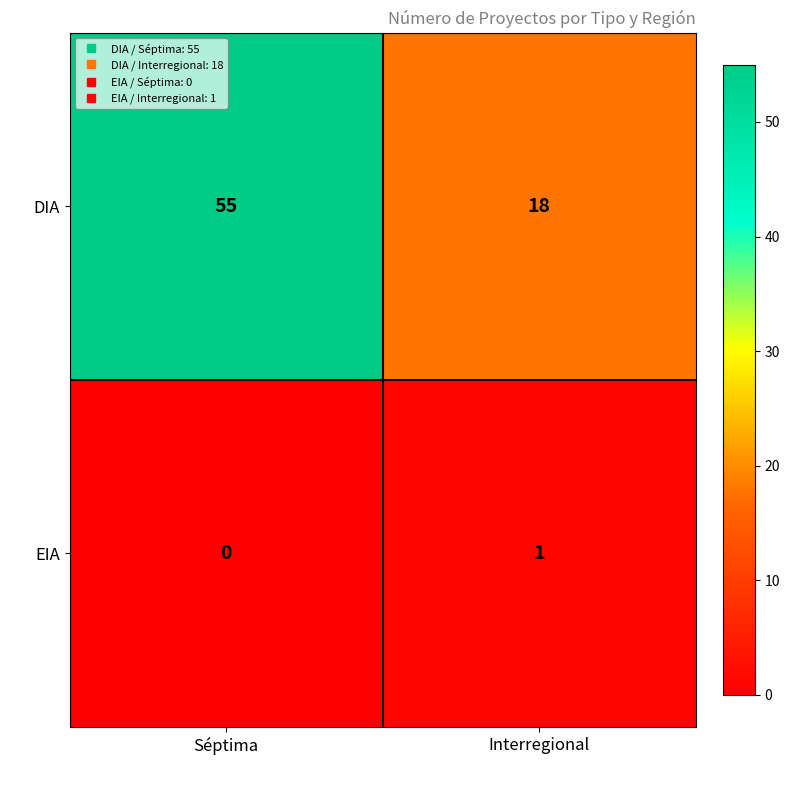

Between Séptima and Interregional, which series saw the biggest shift?

DIA